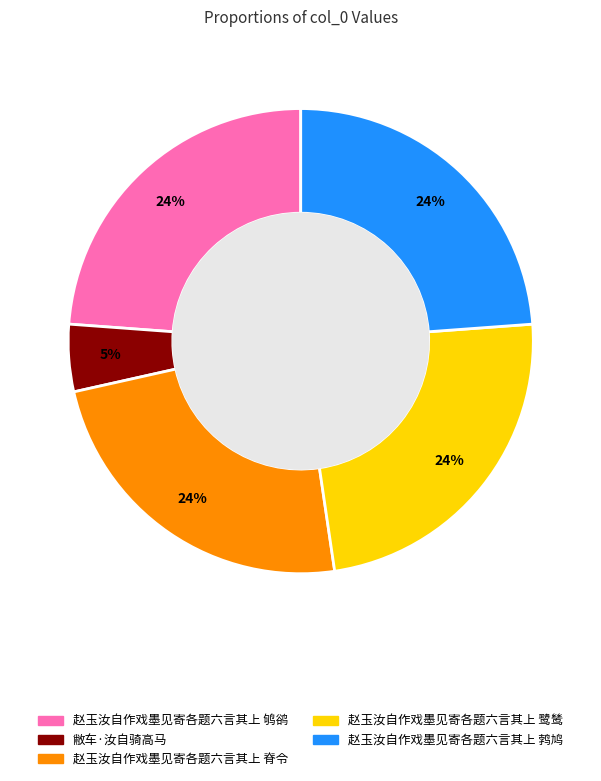

To the nearest percent, what is the difference between the largest and smallest slice percentages?

19%